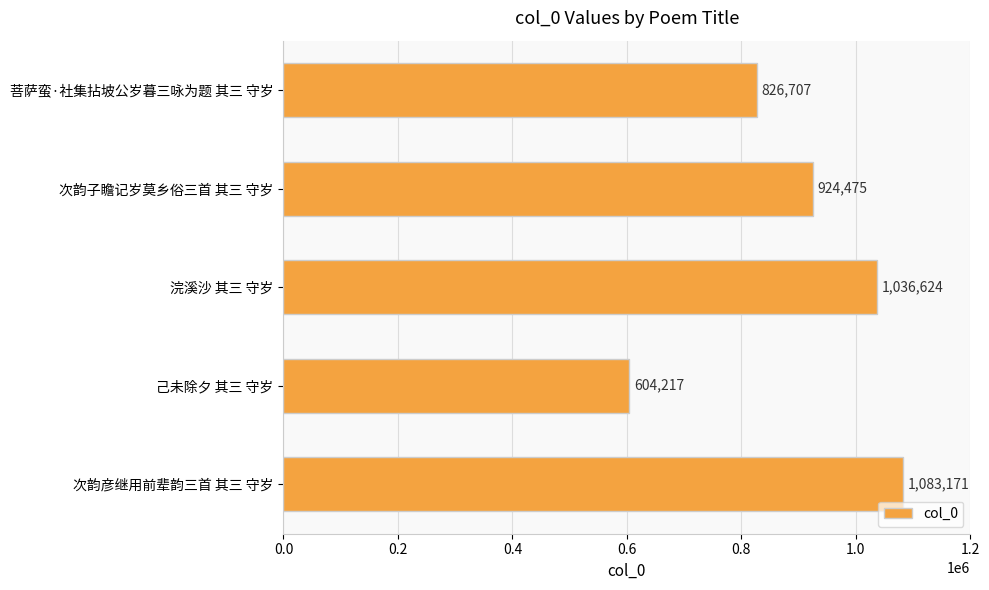

The value at 浣溪沙 其三 守岁 is 1036624. True or false?

True